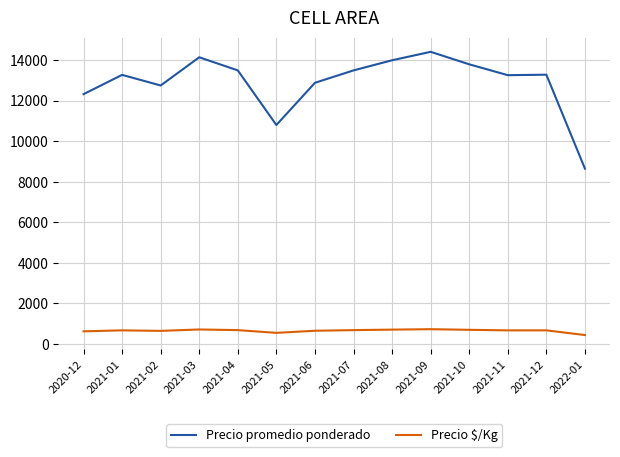

List the series in order of their peak value, lowest first.

Precio $/Kg, Precio promedio ponderado